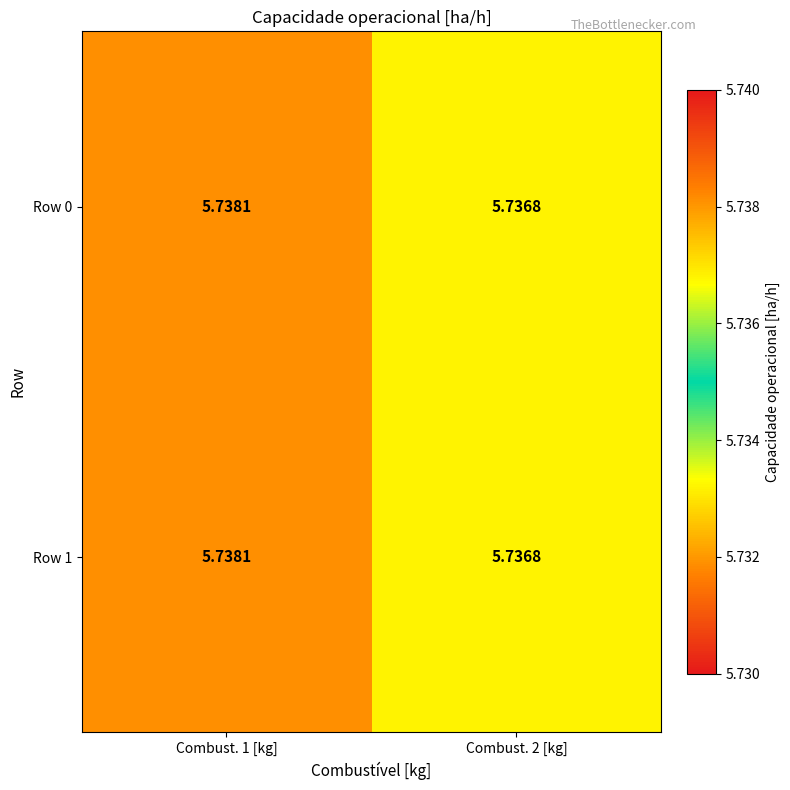

What is the minimum value shown in the chart?

5.7